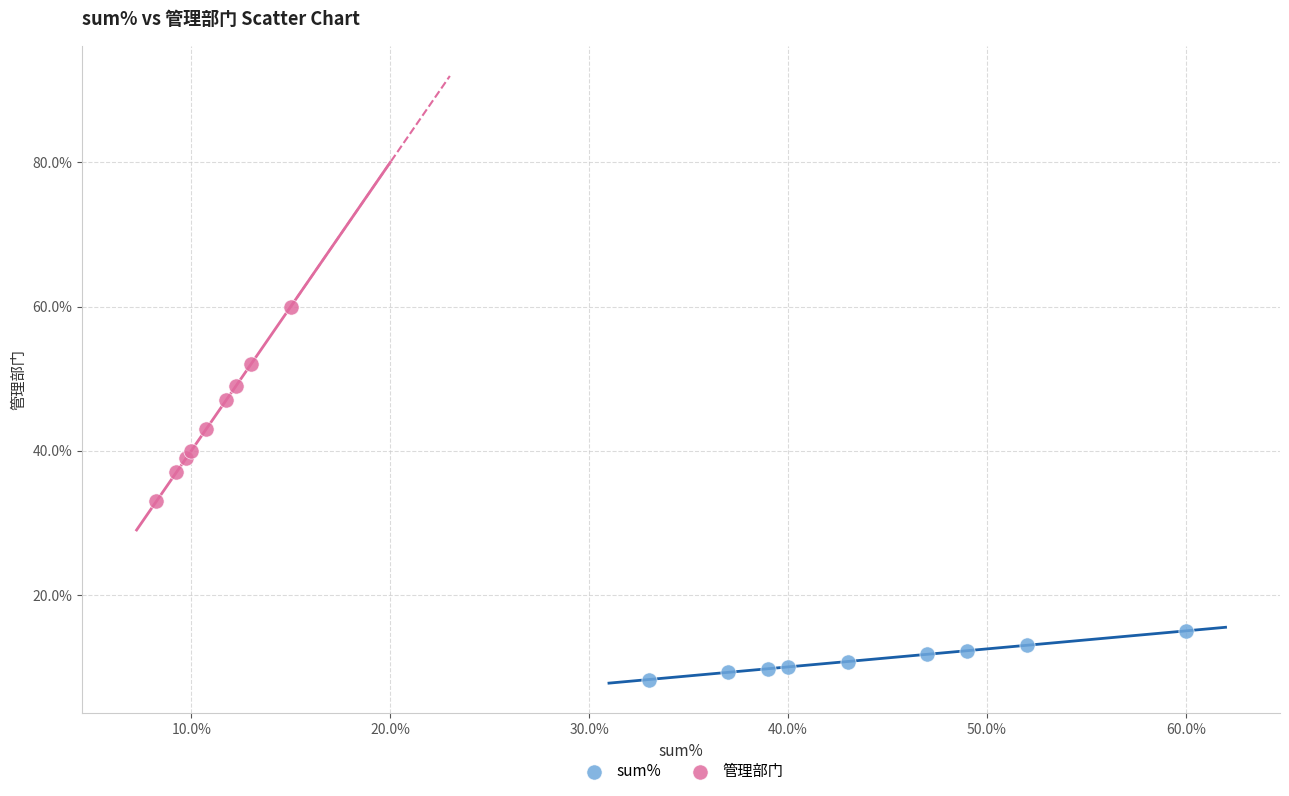

Which series has the largest Y range (max minus min)?

管理部门